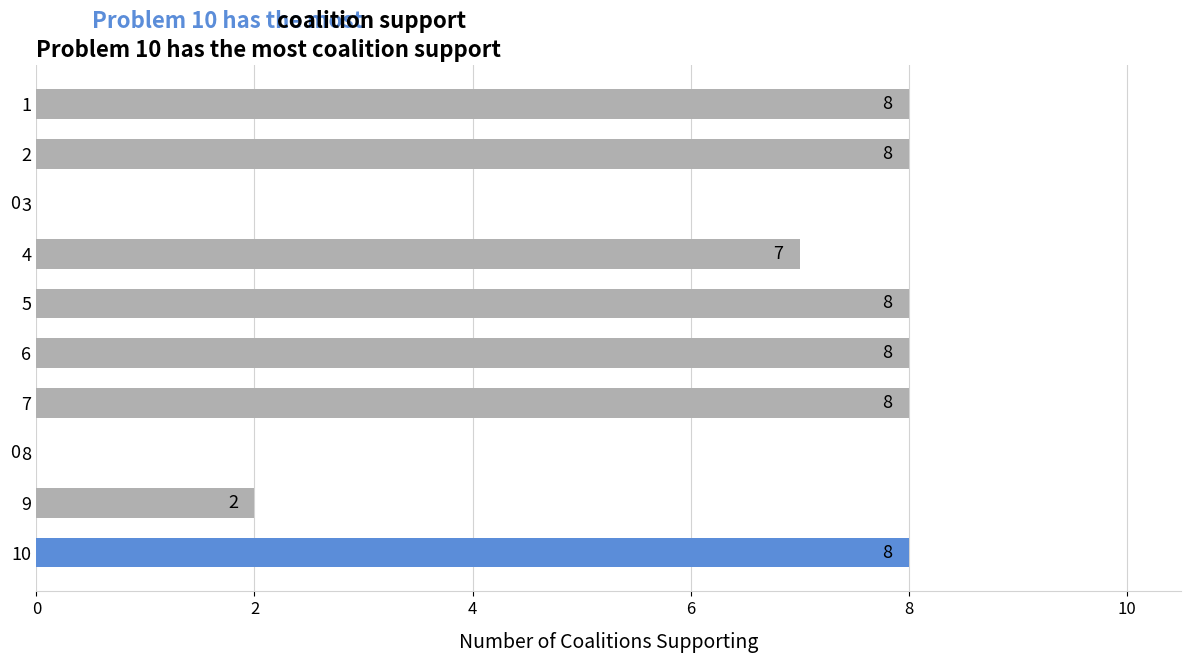

What is the change in value from 9 to 7?

+6